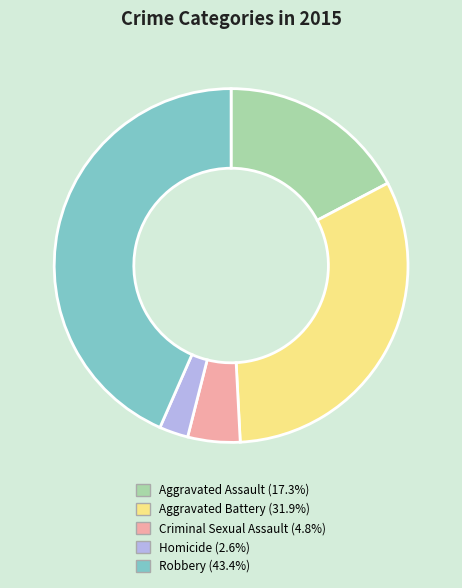

What is the ratio of the value at Criminal Sexual Assault to the value at Homicide?

1.8